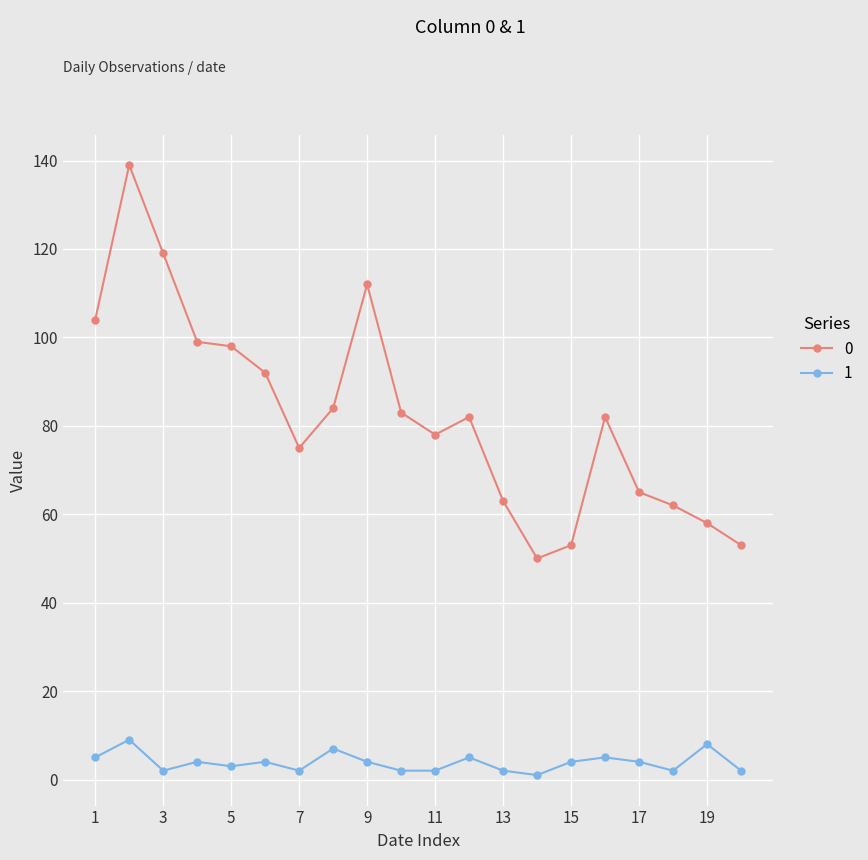

True or false: 0 and 1 intersect in this chart.

False